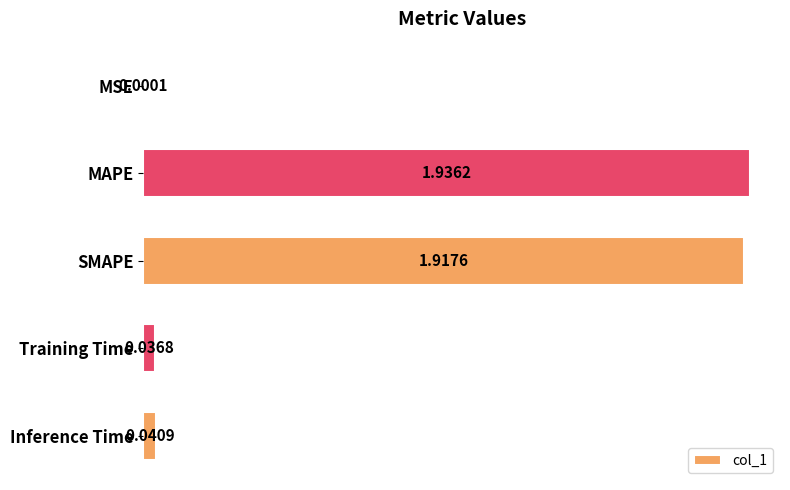

What is the sum of all values?

3.9